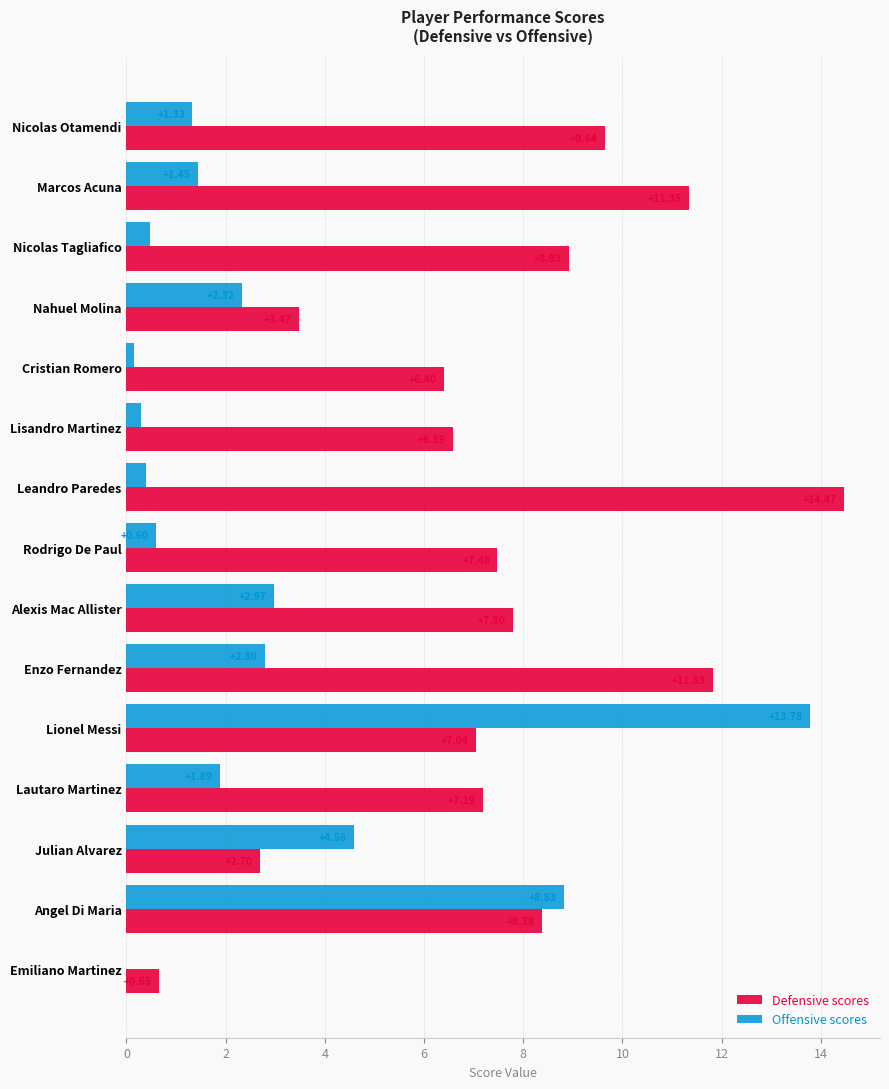

What is the total value across all series at Nahuel Molina?

5.8